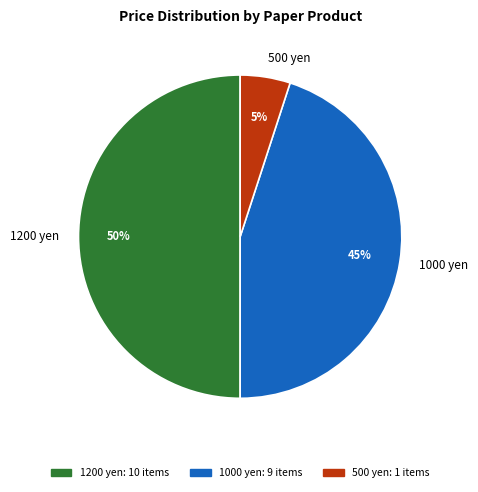

Does 500 yen account for over 50% of the chart?

No